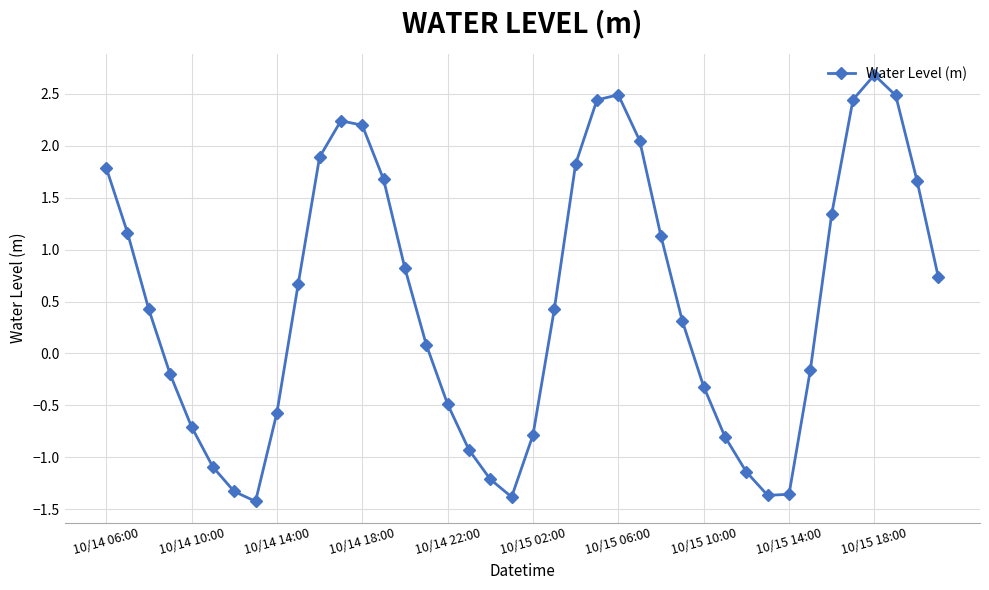

What is the sum of all values?

19.7